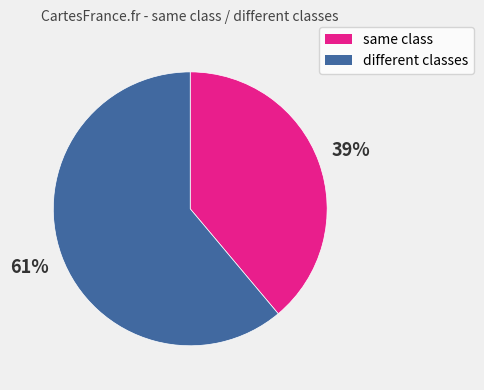

What is the ratio of the value at same class to the value at different classes?

0.6